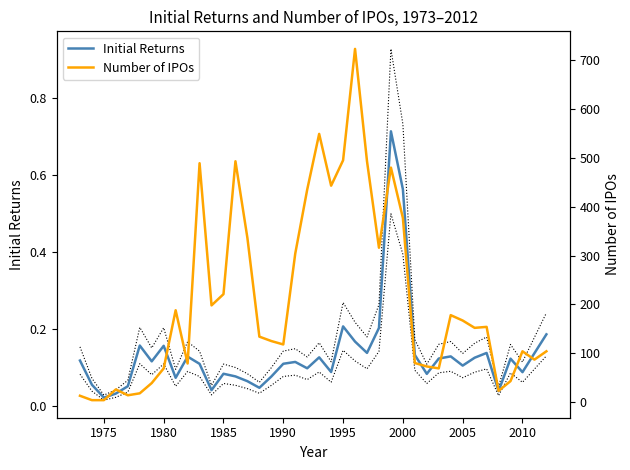

True or false: Initial Returns and Number of IPOs cross at least once.

False